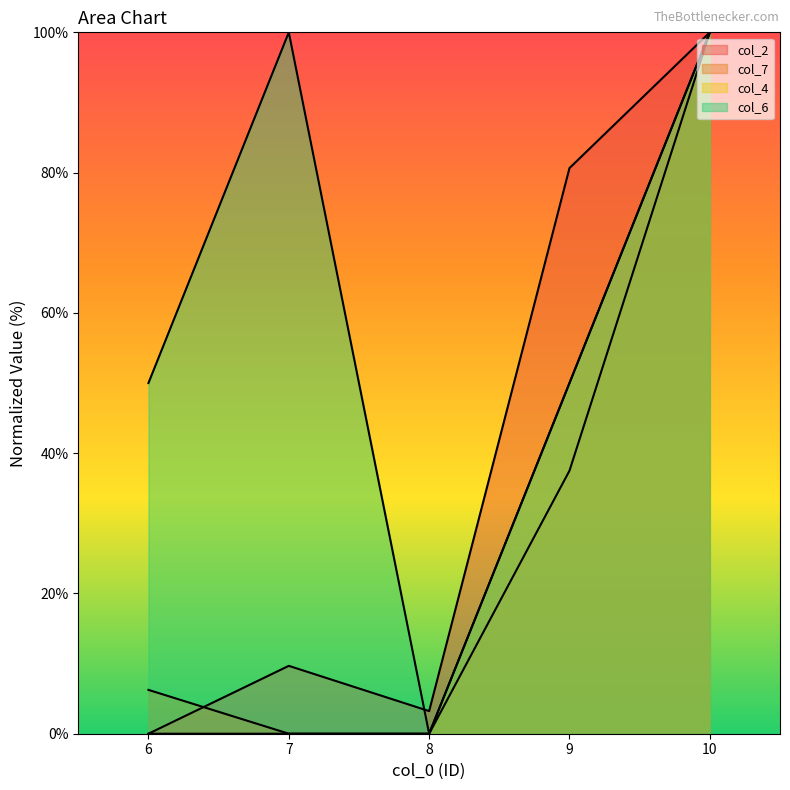

At how many categories does at least one series exceed 49?

4